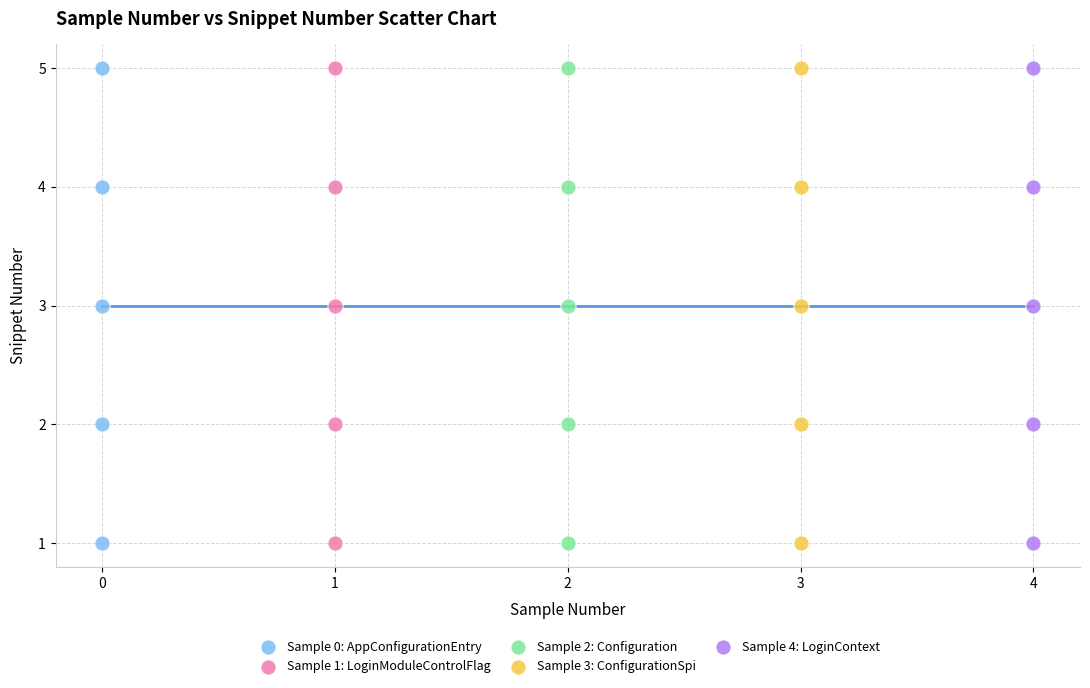

What are all the series names shown in the legend?

Sample 0: AppConfigurationEntry, Sample 1: LoginModuleControlFlag, Sample 2: Configuration, Sample 3: ConfigurationSpi, Sample 4: LoginContext